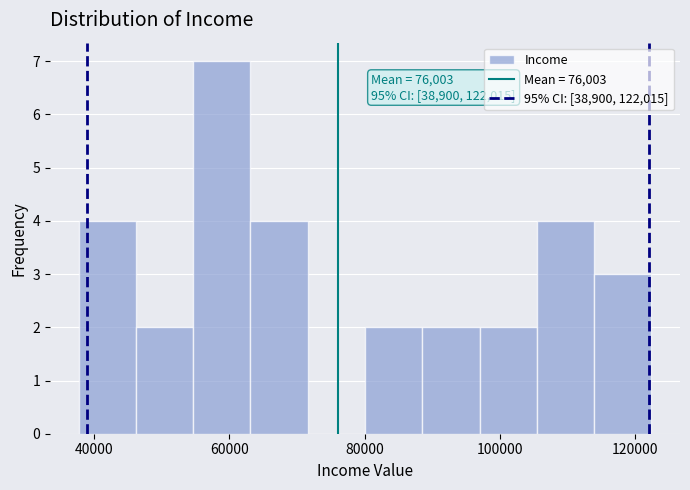

Over which range of the x-axis is the bar tallest?

54000 to 64000